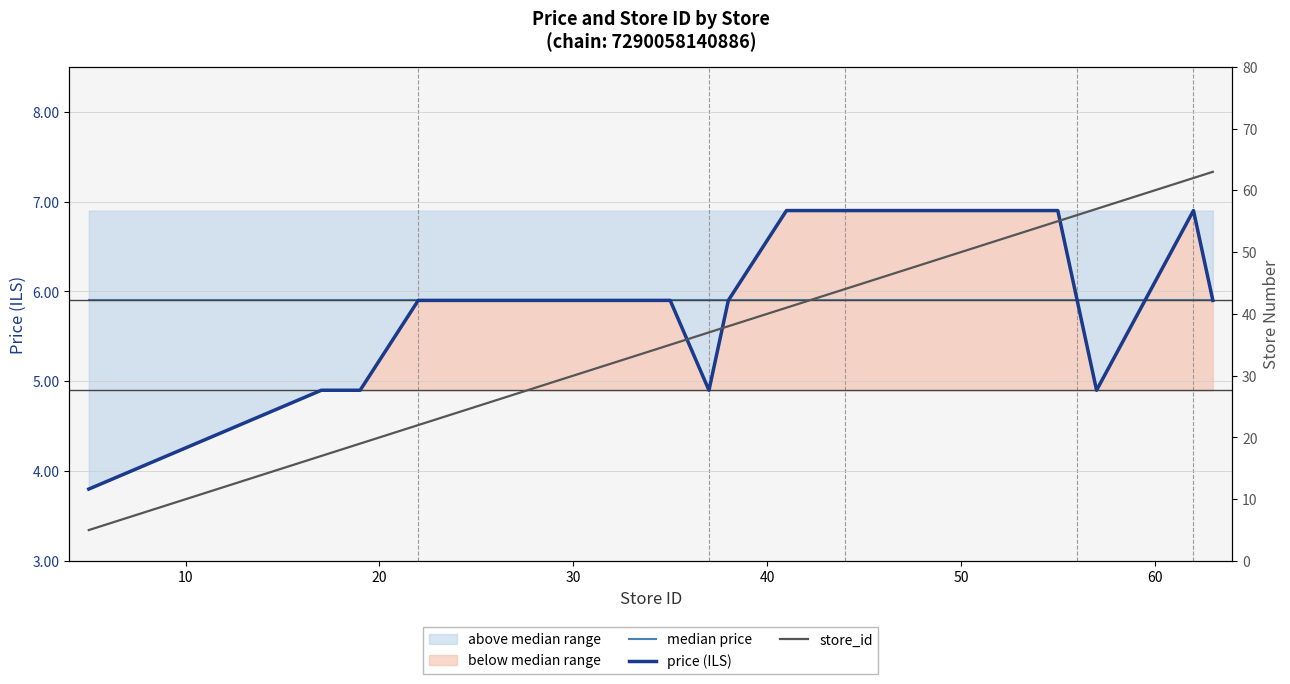

How many times do median price and store_id cross each other?

1